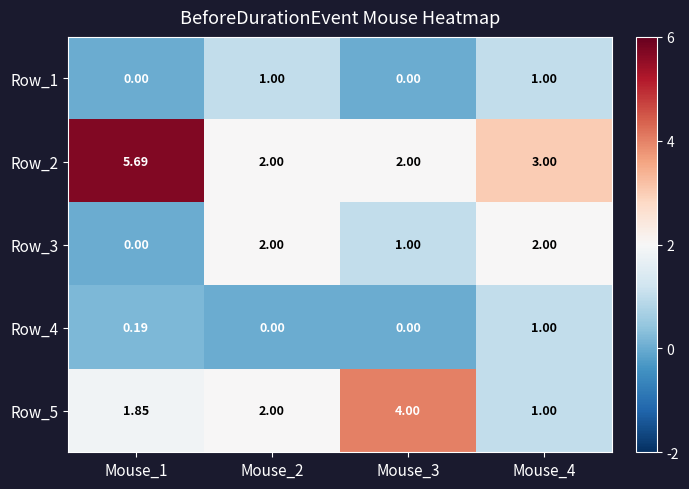

Count the number of data series in this chart.

5